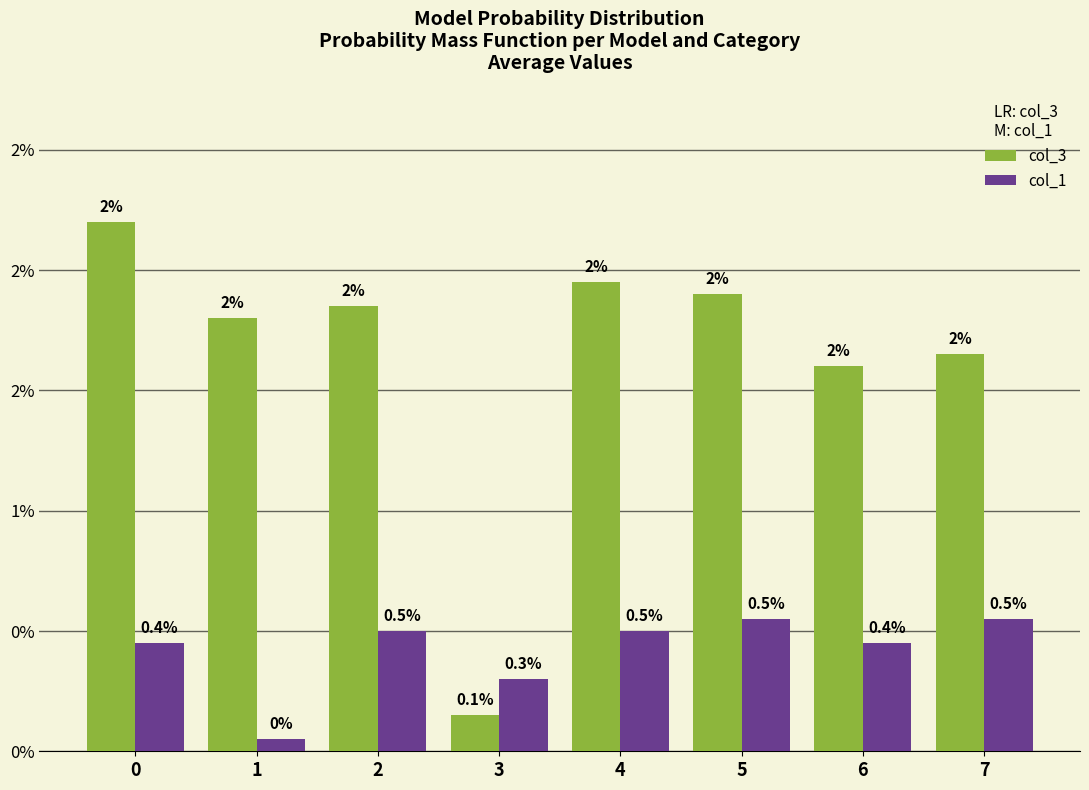

List the series in order of their peak value, lowest first.

col_1, col_3